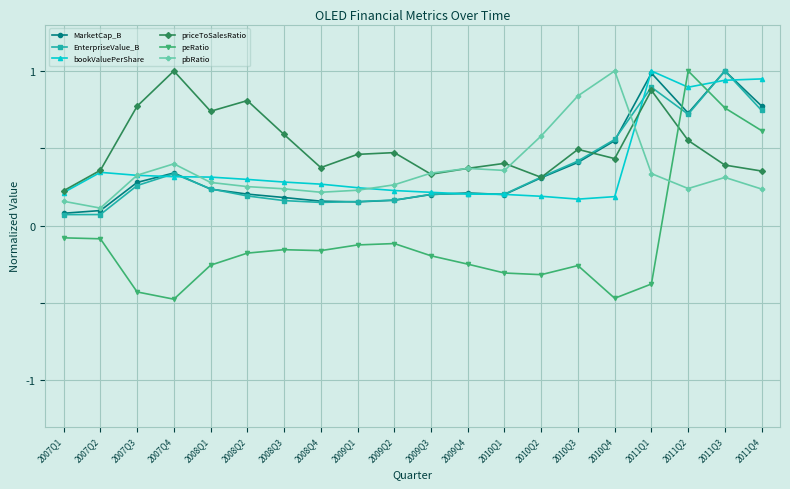

Where do peRatio and MarketCap_B first cross each other?

2011Q1 and 2011Q2